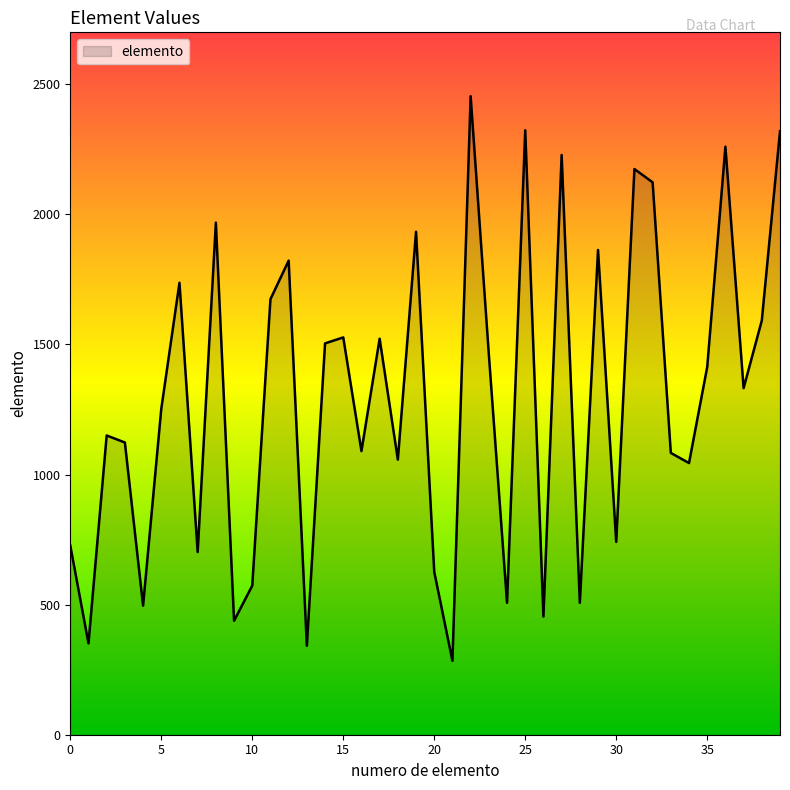

What is the difference between the maximum and minimum values?

2170